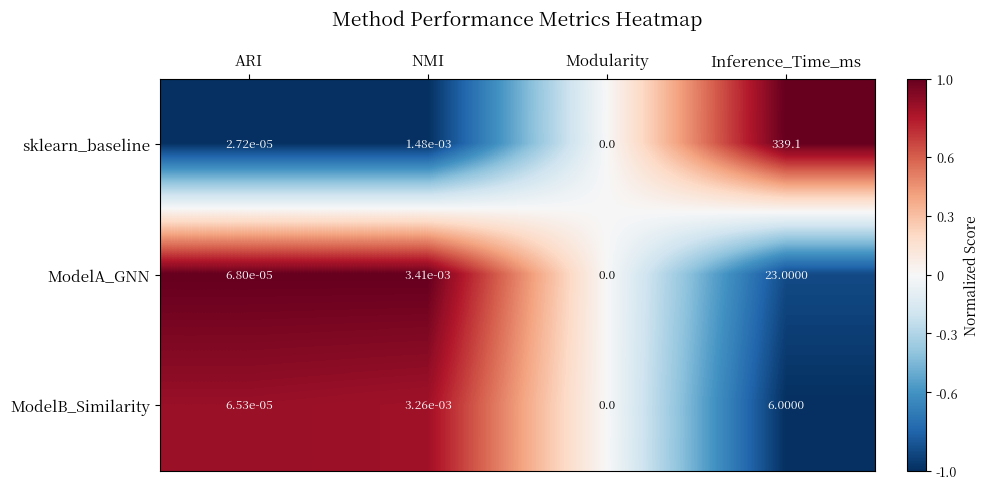

Rank the series by their maximum value, from lowest to highest.

ModelB_Similarity, ModelA_GNN, sklearn_baseline